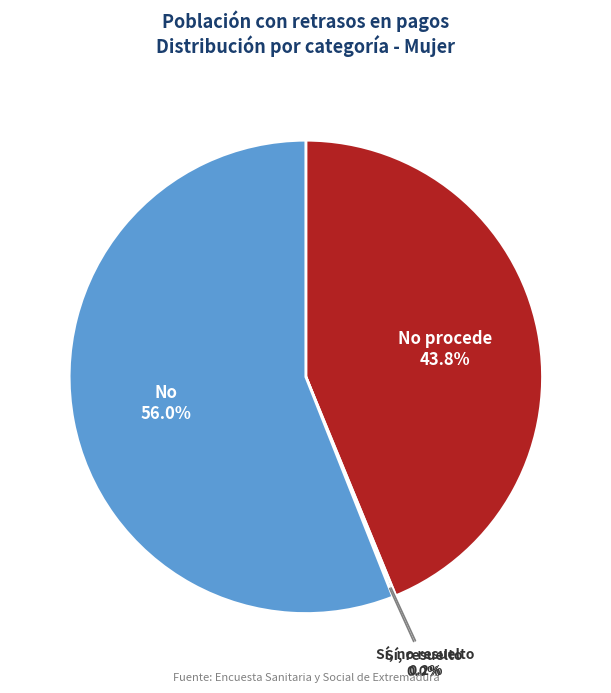

To the nearest percent, what is the average slice percentage?

25%